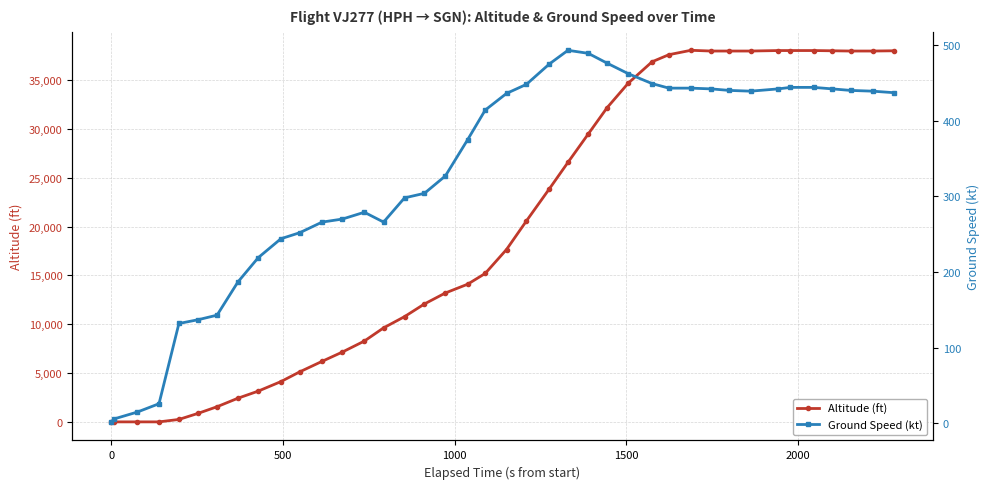

Which series has the largest total across all categories?

altitude